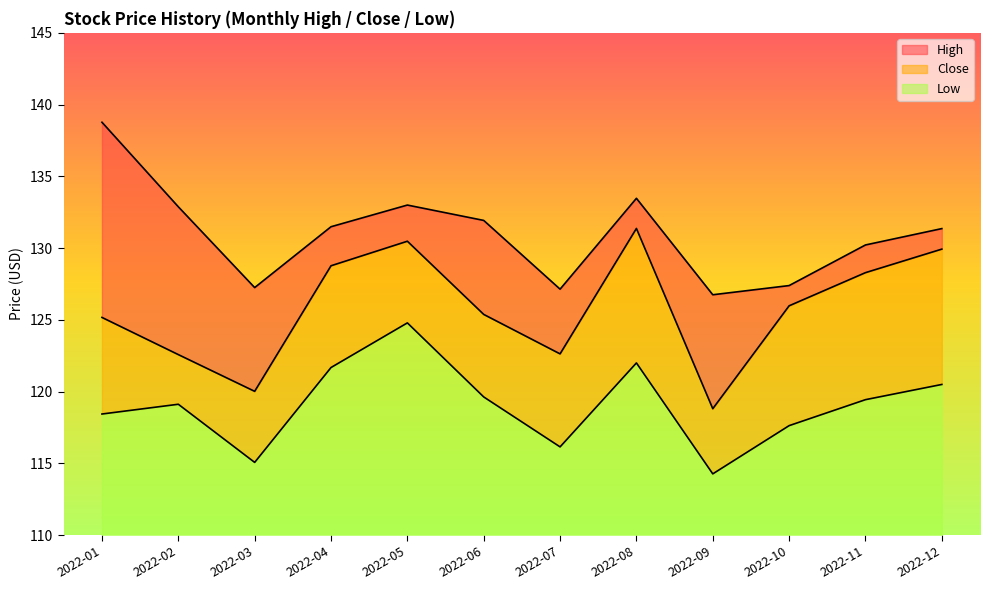

Which series has the largest total across all categories?

High